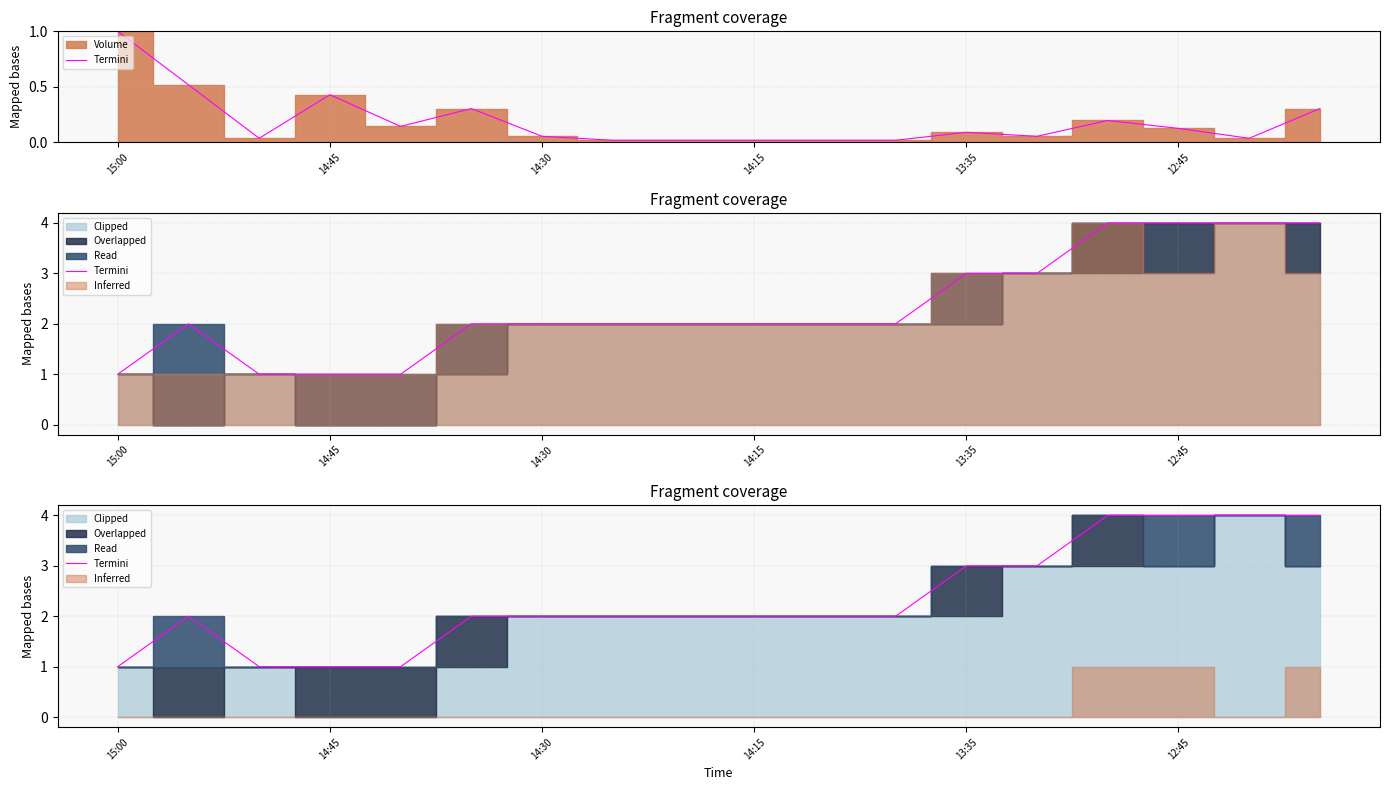

What is the value of the 13th point from the left?

3